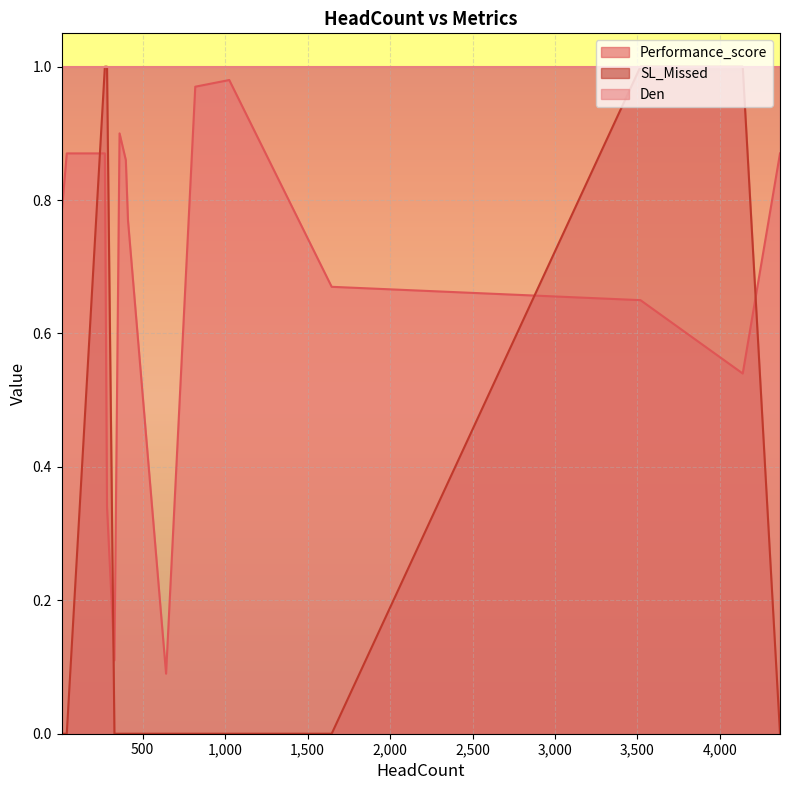

How many lines are shown in the chart?

3